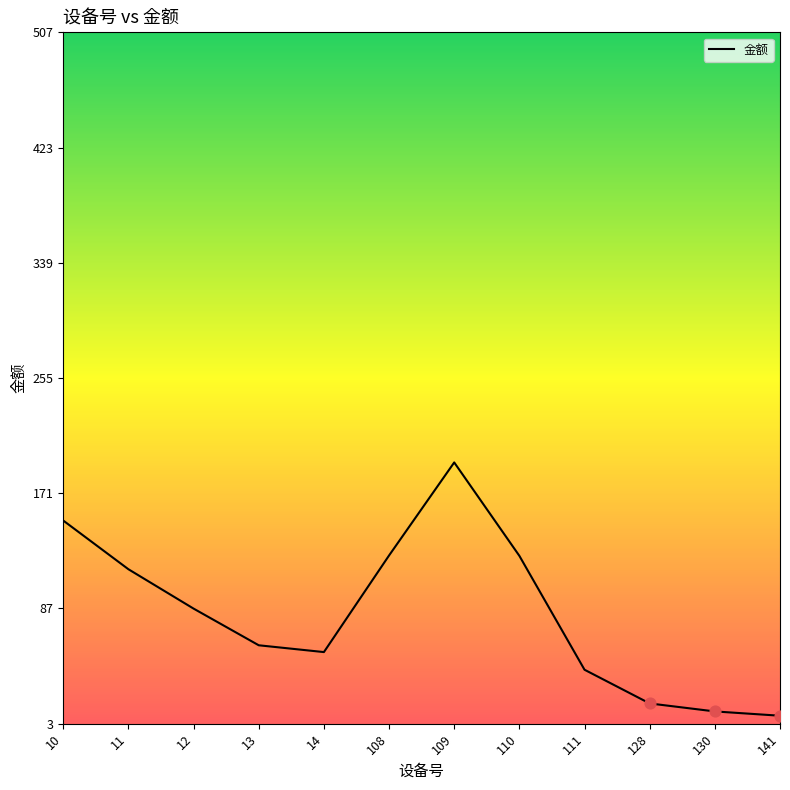

What is the change in value from 11 to 14?

-60.4